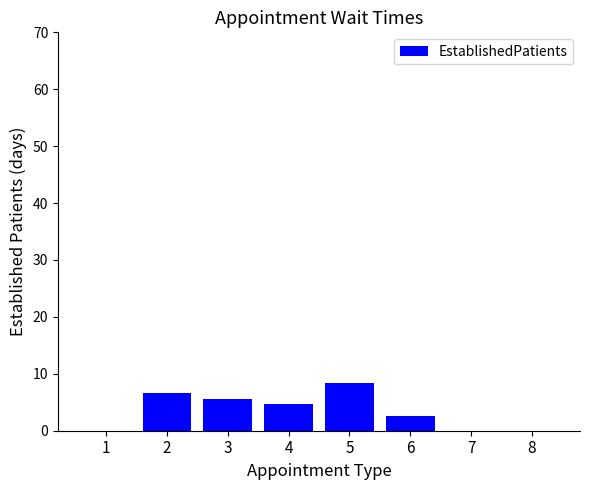

What is the difference between the values at 5 and 3?

2.7